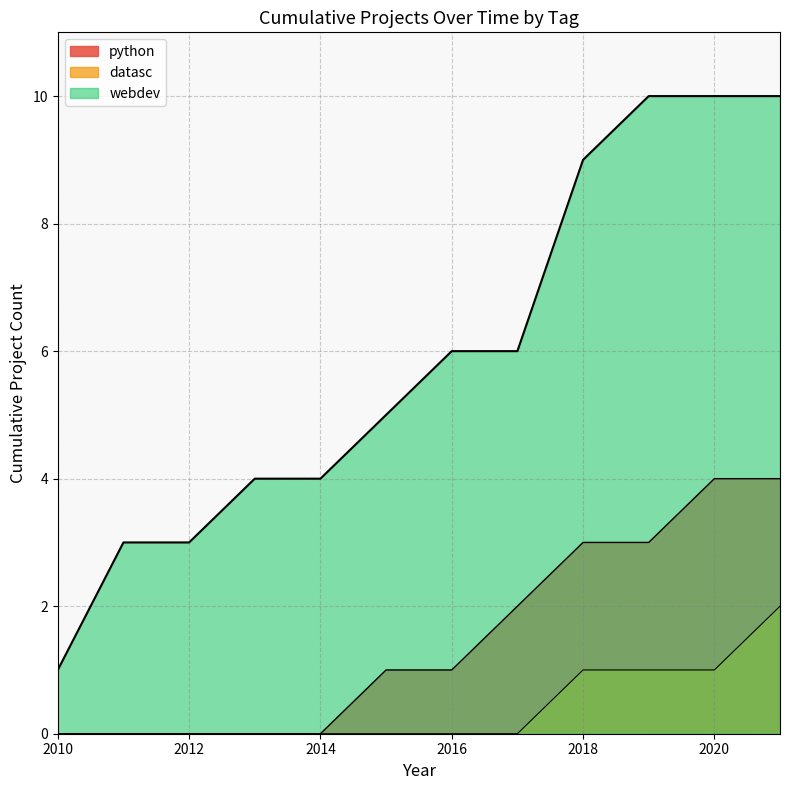

Reading left to right, extract all data points from this chart.

1	3	3	4	4	5	6	6	9	10	10	10